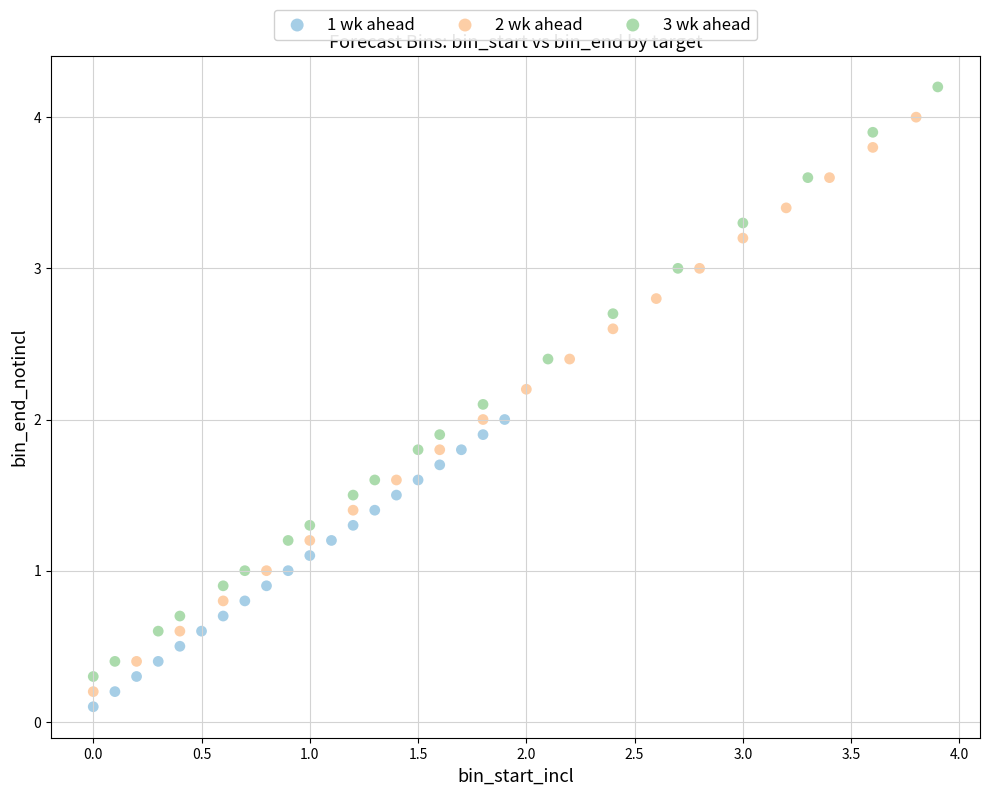

Which series reaches the maximum Y coordinate?

3 wk ahead